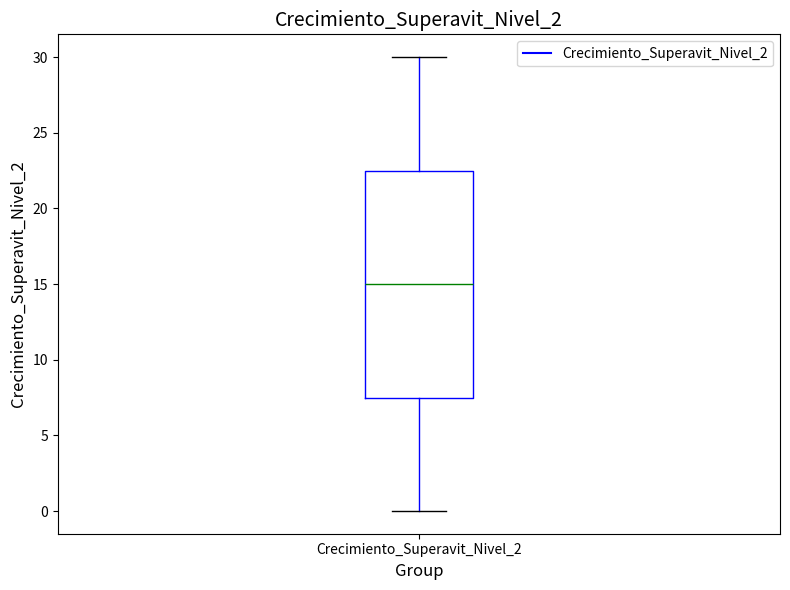

Transcribe this box plot: give where the median line is, the range the box spans, and where the two whiskers end, as read against the y-axis. The values are not printed on the chart, so give them approximately, as read against the axis.

median 15.0, box 7.5 to 22.5, whiskers 0.0 to 30.0